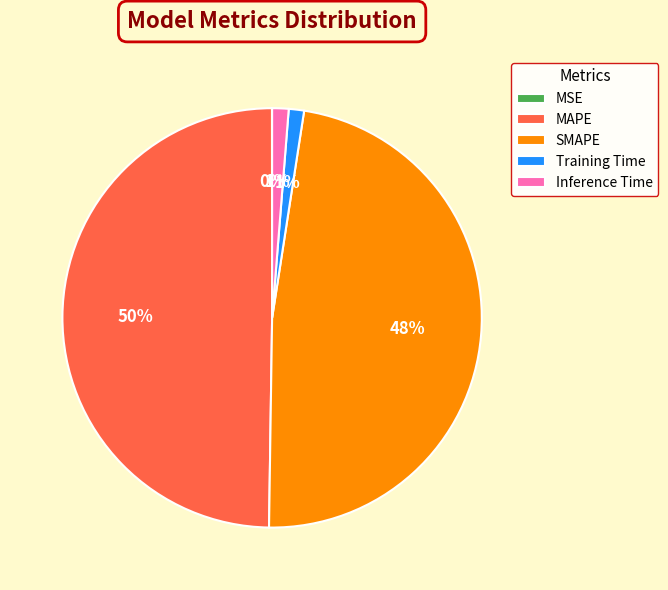

To the nearest percent, what is the difference between the SMAPE and Inference Time slice percentages?

47%